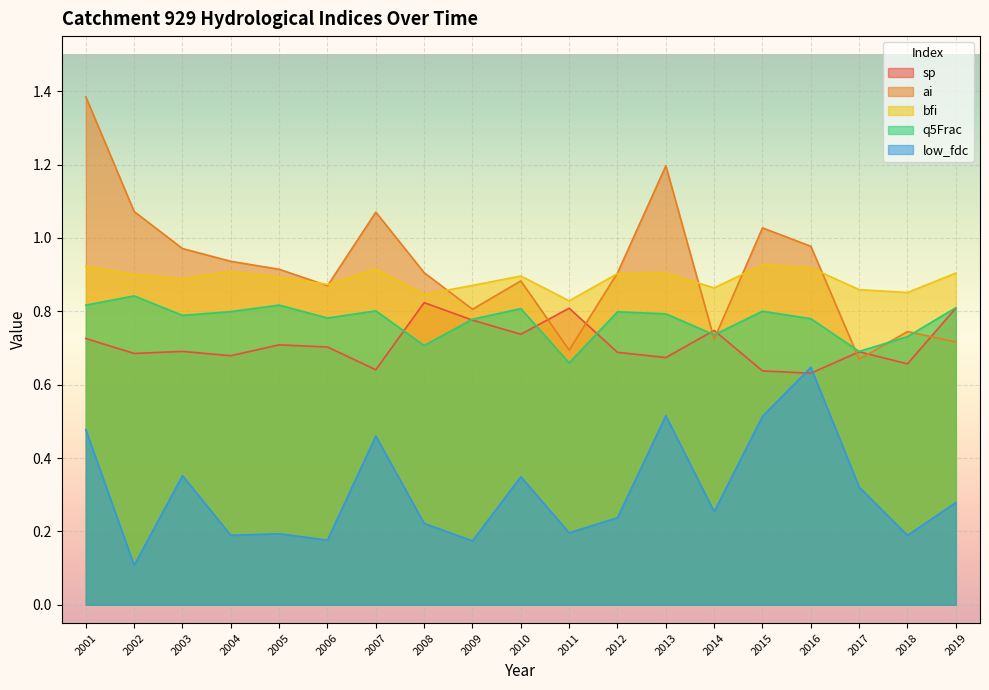

What is the average value of the bfi series?

0.9